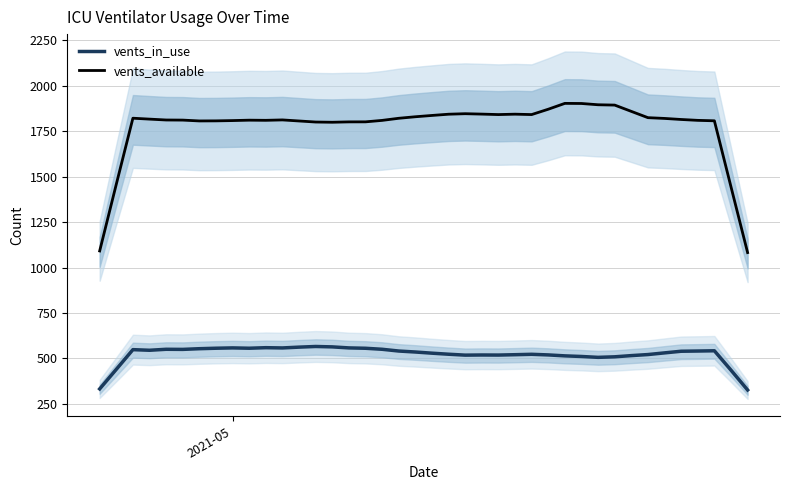

Reading right to left, list all the values displayed in this chart.

vents_in_use: 326.6	435.8	542.4	541.0	539.8	530.8	521.6	515.8	509.2	506.2	511.0	514.4	519.6	523.0	520.8	518.8	519.2	518.4	523.4	529.2	535.6	541.0	550.6	556.2	558.2	563.8	566.0	562.4	558.0	559.4	556.4	558.2	556.4	553.8	550.0	550.6	545.2	548.6	440.2	332.6
vents_available: 1082.6	1444.4	1807.6	1810.0	1814.8	1820.6	1824.8	1859.4	1894.0	1895.8	1902.8	1903.4	1871.2	1841.8	1844.0	1841.8	1844.4	1846.6	1843.8	1837.0	1829.8	1821.4	1809.8	1801.8	1801.6	1799.6	1800.8	1806.6	1812.4	1810.2	1811.0	1808.8	1807.2	1806.8	1811.4	1812.0	1816.8	1821.8	1458.4	1091.6